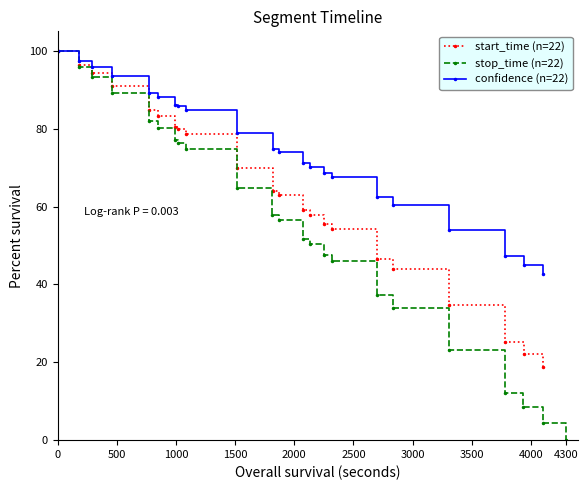

What is the maximum value shown in the chart?

100.0